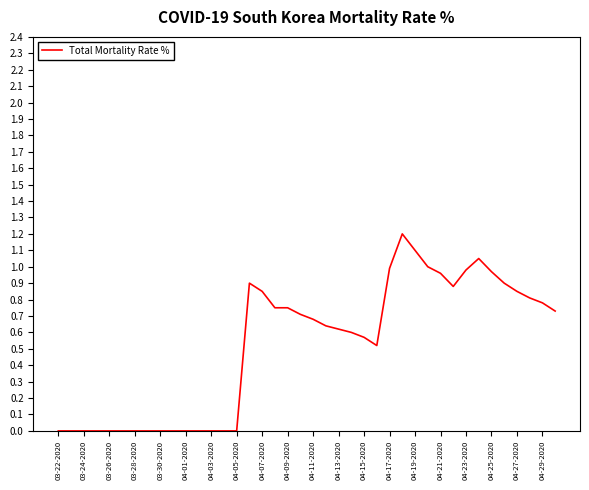

What is the difference between the second highest and minimum values?

1.1